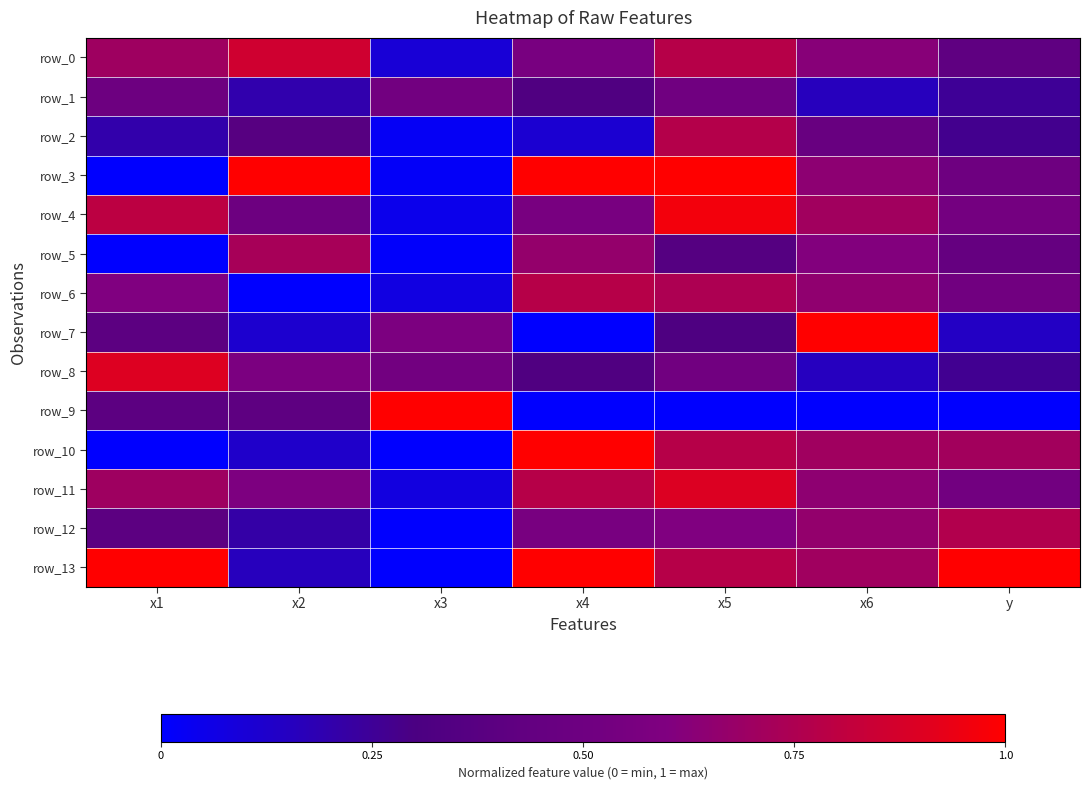

Where is row_8 nearest to the value 0?

x6